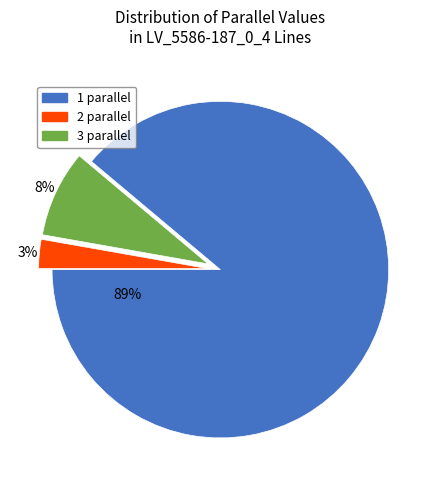

Is it true that 3 is 1% of the pie?

False